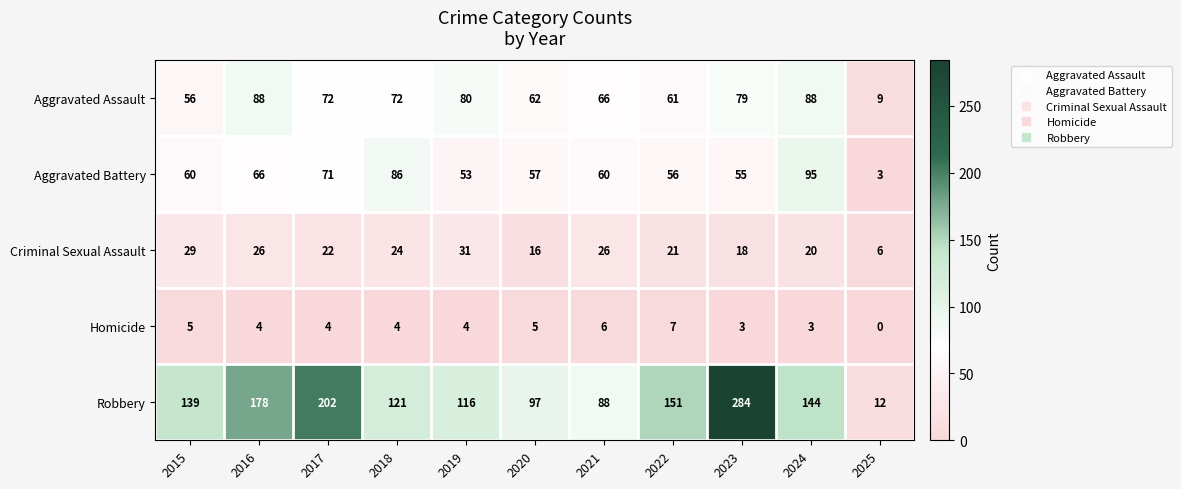

Between 2017 and 2024, which series saw the biggest shift?

Robbery